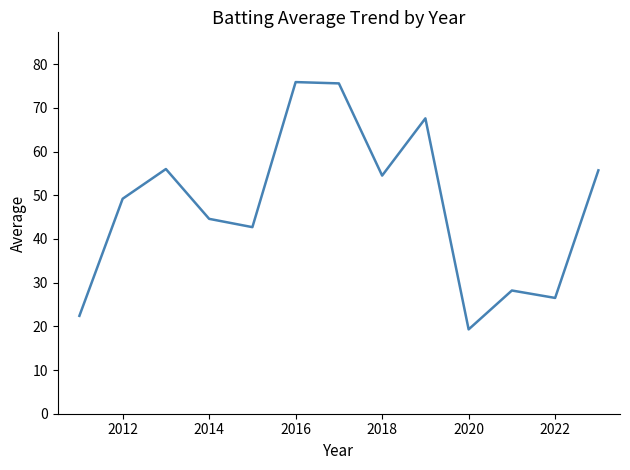

What is the minimum value shown in the chart?

19.3